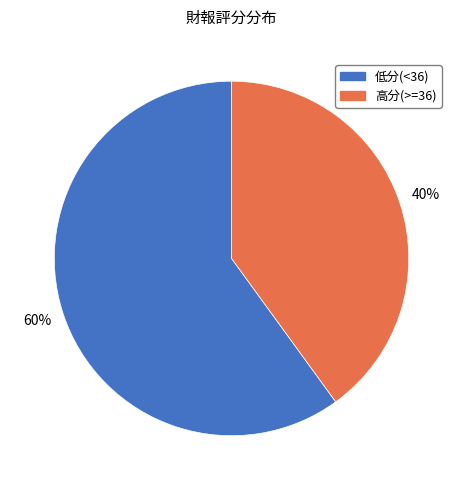

To the nearest percent, what is the average slice percentage?

50%